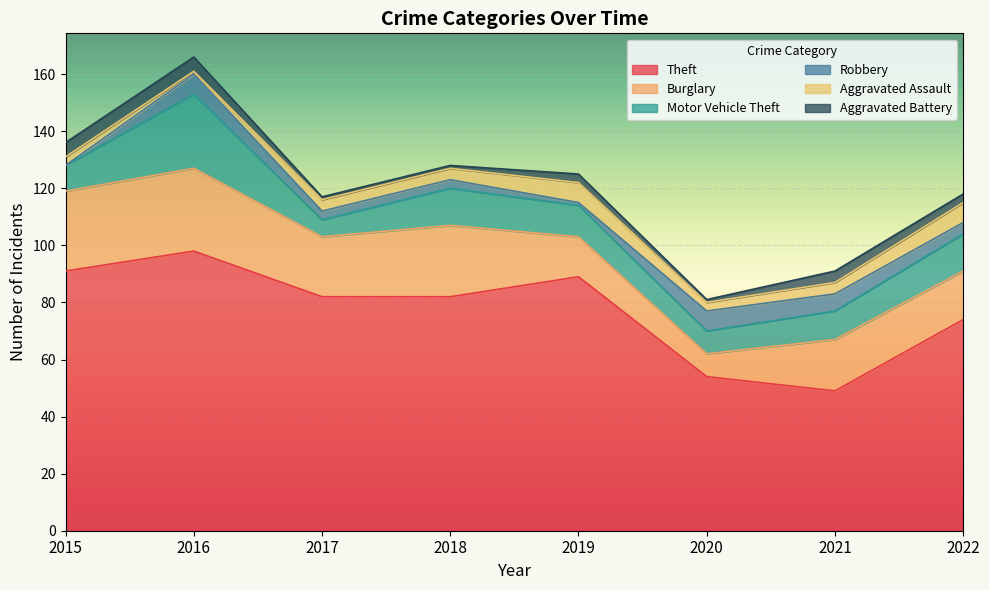

True or false: Aggravated Battery and Motor Vehicle Theft intersect in this chart.

False